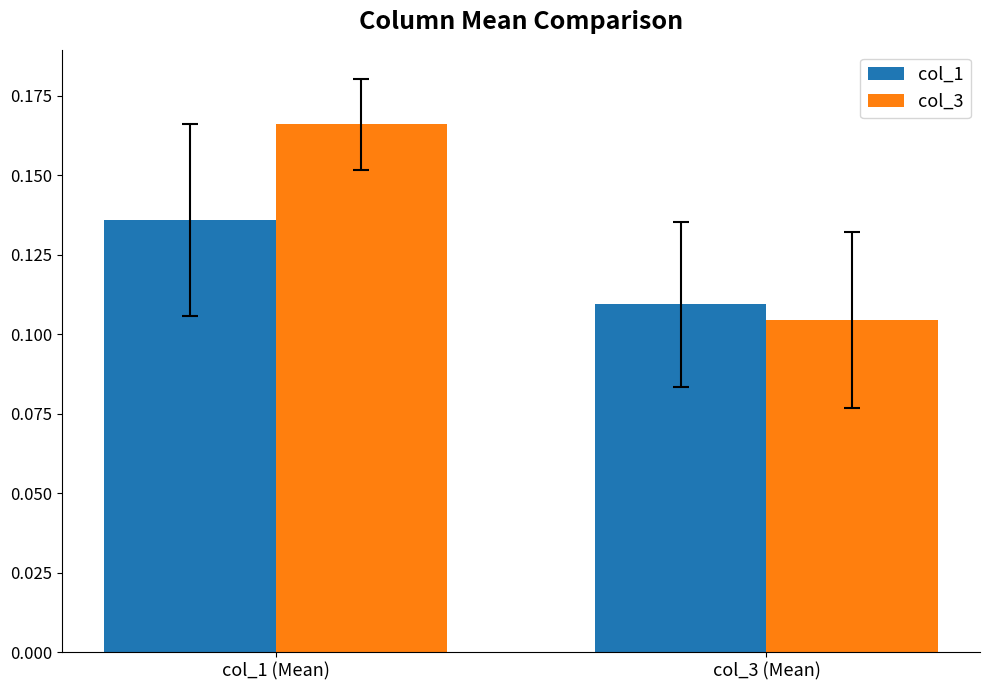

Which category has the lowest value in the col_3 series?

col_3 (Mean)